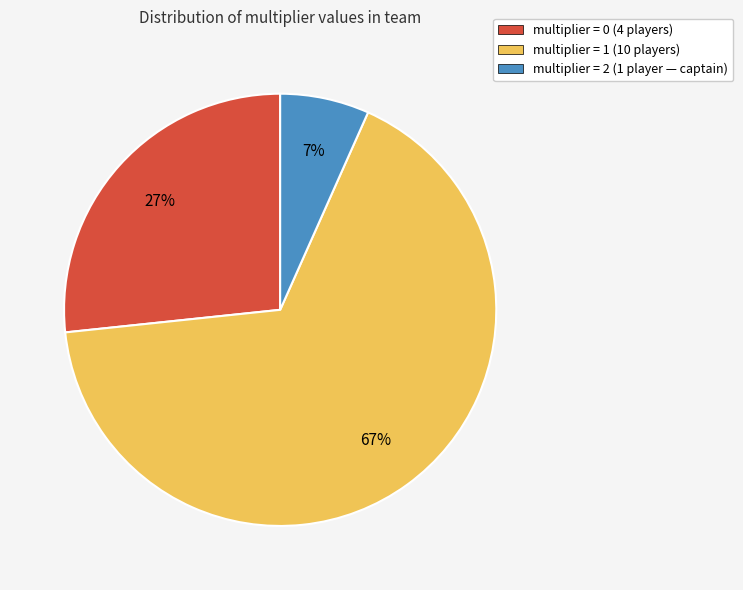

How many segments does this pie chart have?

3